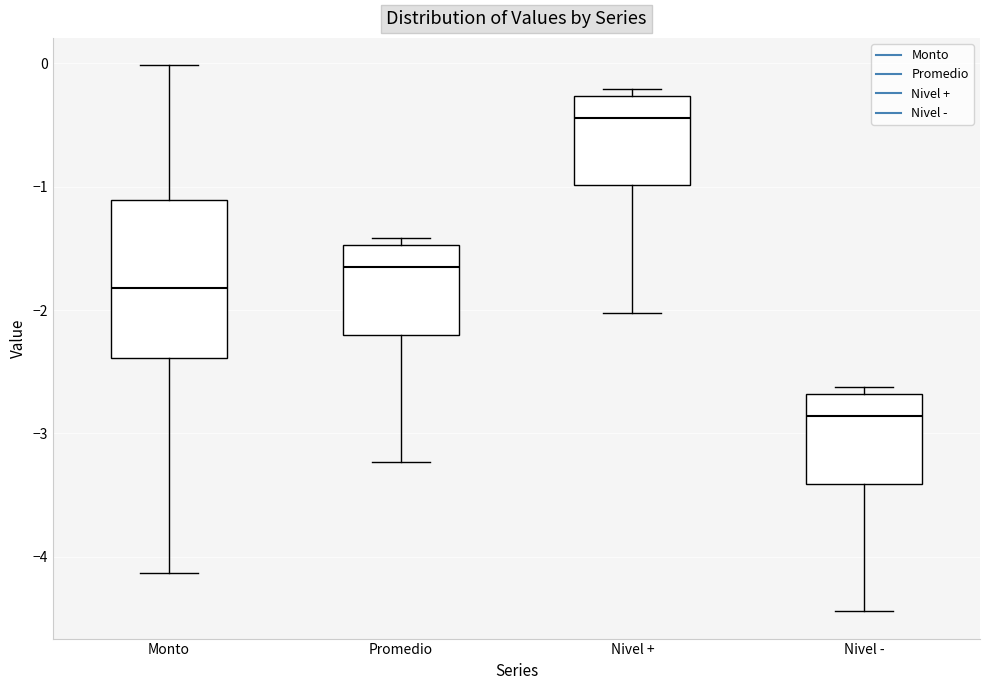

Which box has the highest median line?

Nivel +